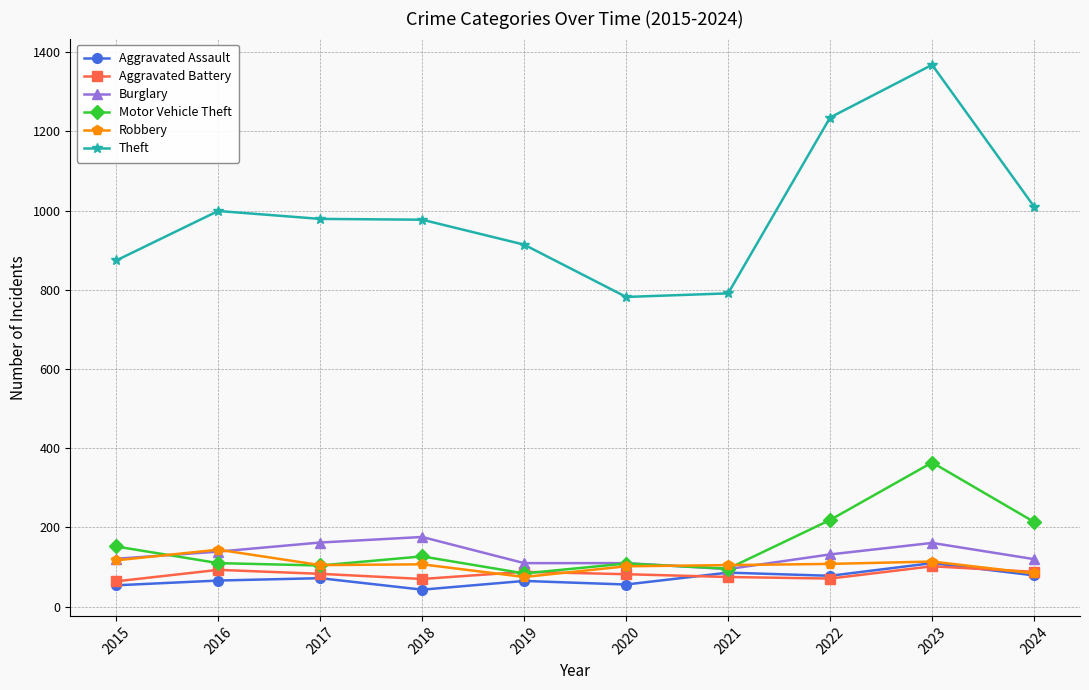

How many interior local peaks does the Motor Vehicle Theft series have?

3